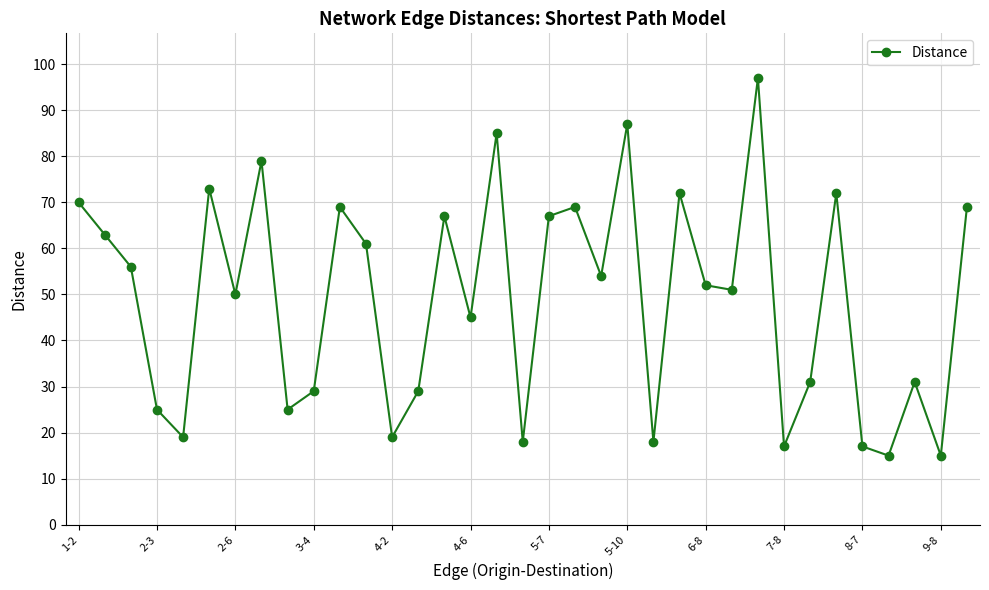

What is the value of the 23rd point from the left?

18